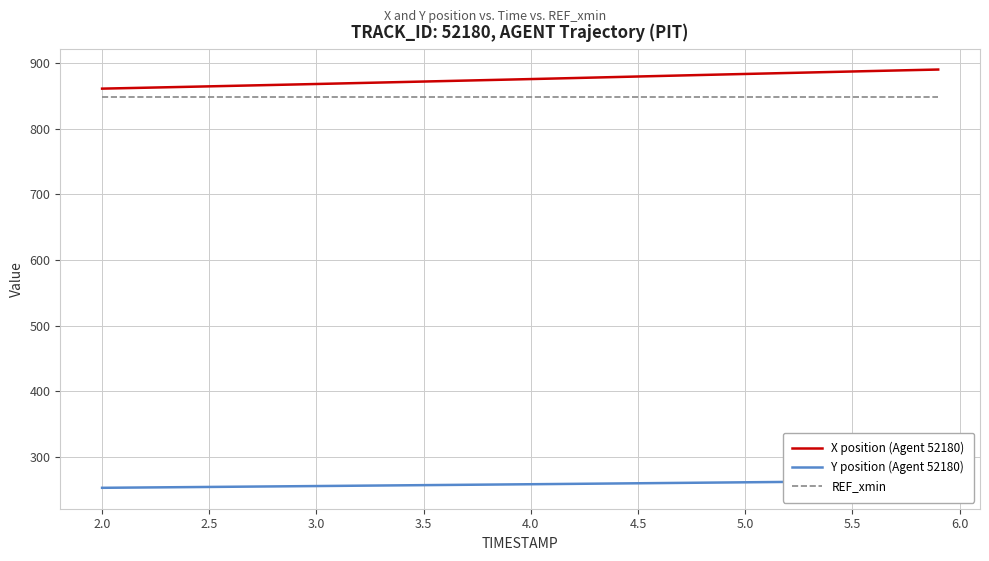

What is the minimum value for X position (Agent 52180)?

860.8